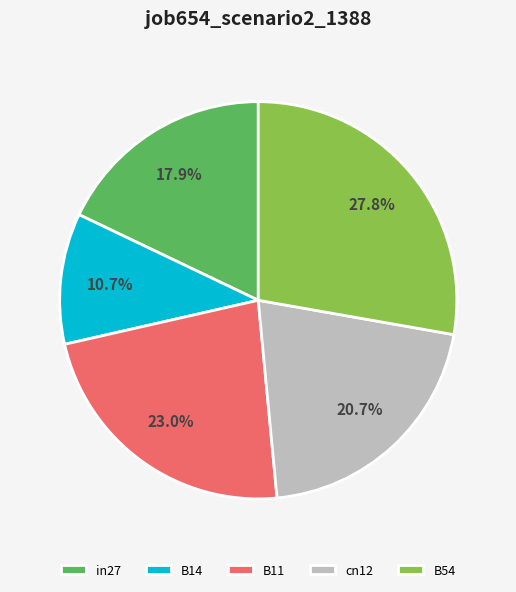

True or false: cn12 accounts for 27% of the total.

False